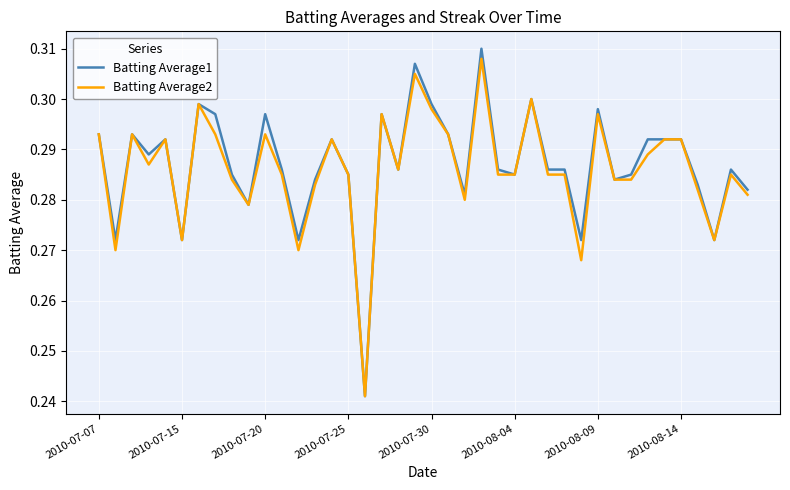

Which series has the widest spread of values?

Batting Average1